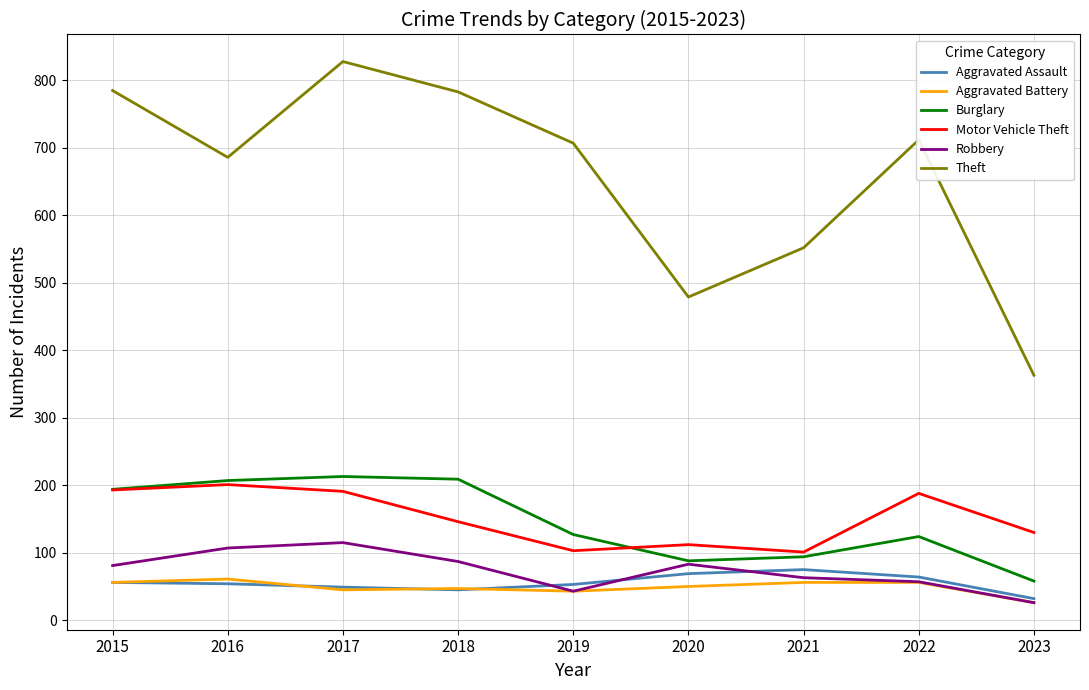

Is the value of Theft at 2018 greater than the value of Motor Vehicle Theft at 2020?

Yes